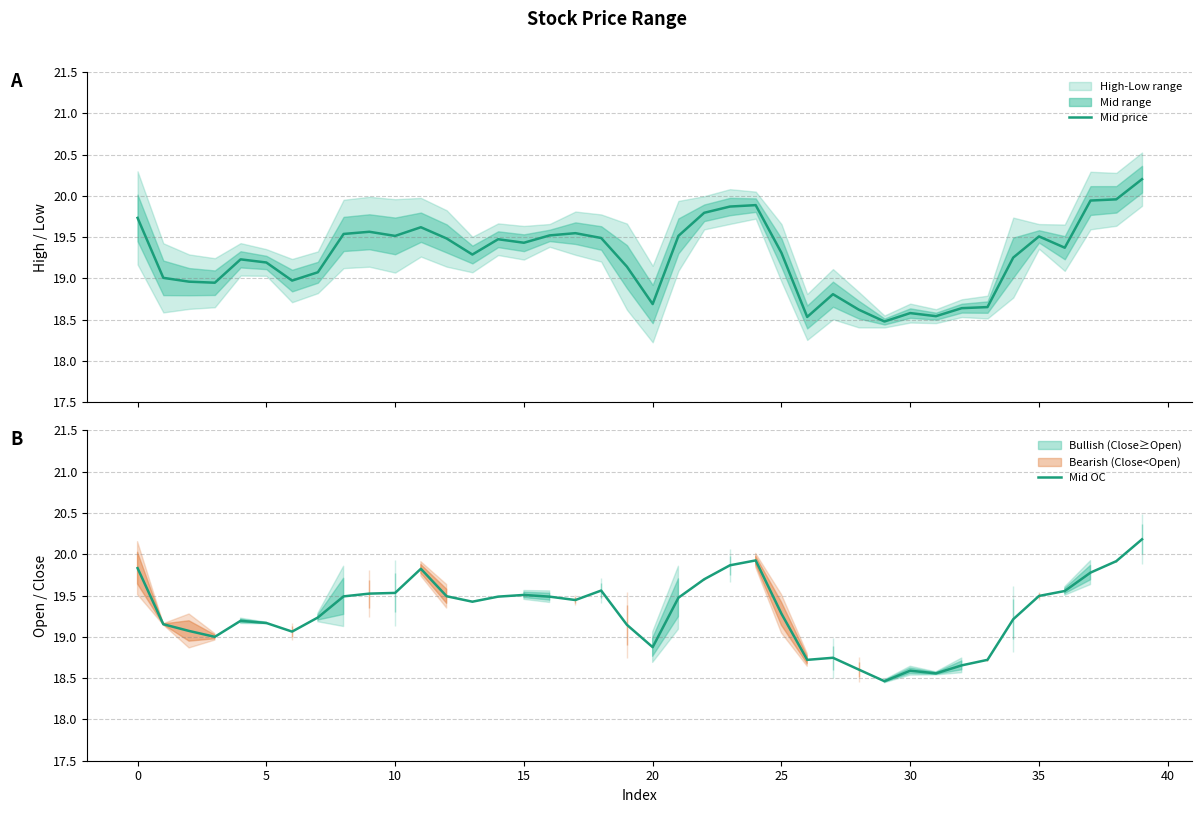

Is this an area chart (filled region under the line)?

No